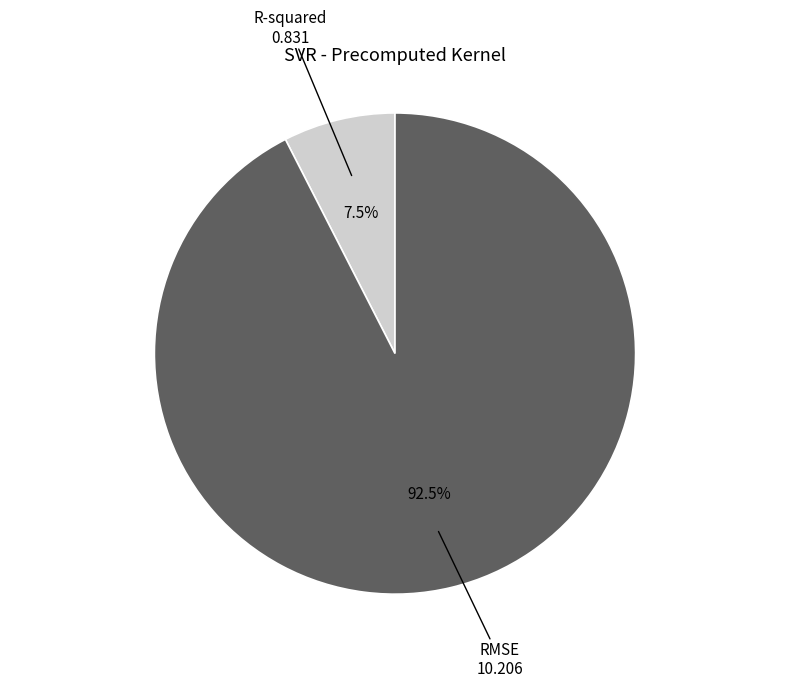

Is there any slice that represents more than half of the pie?

Yes